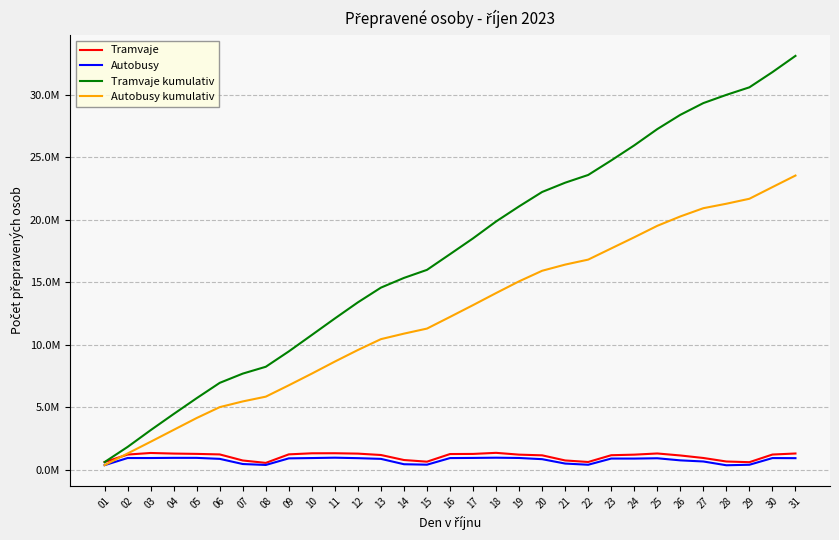

What are all the series names shown in the legend?

Tramvaje, Autobusy, Tramvaje kumulativ, Autobusy kumulativ